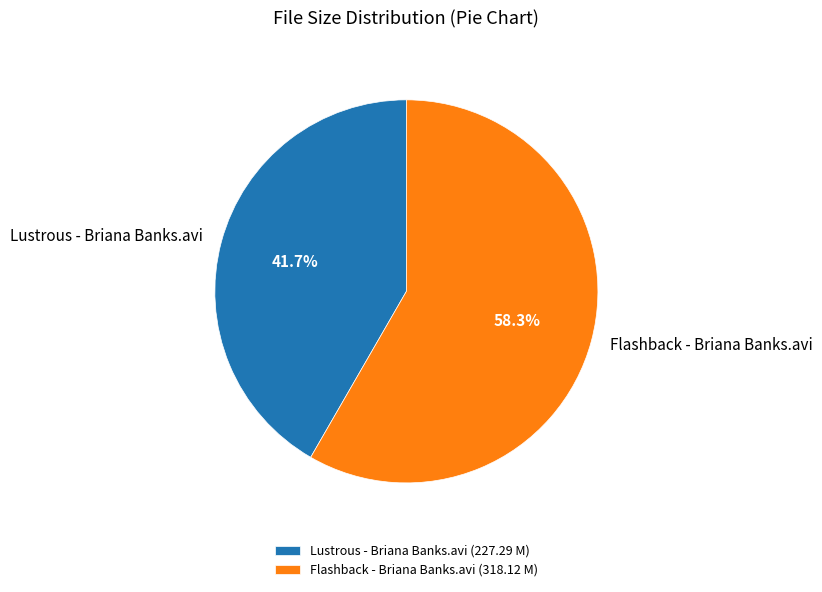

To the nearest percent, what portion does Lustrous - Briana Banks.avi represent?

42%